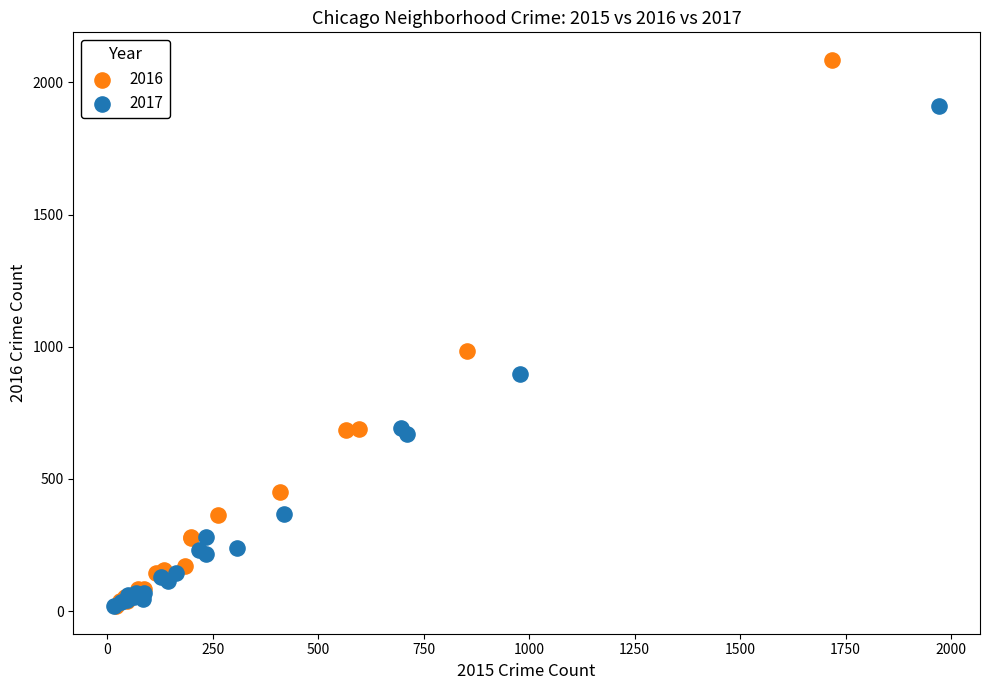

Which series reaches the maximum Y coordinate?

2016